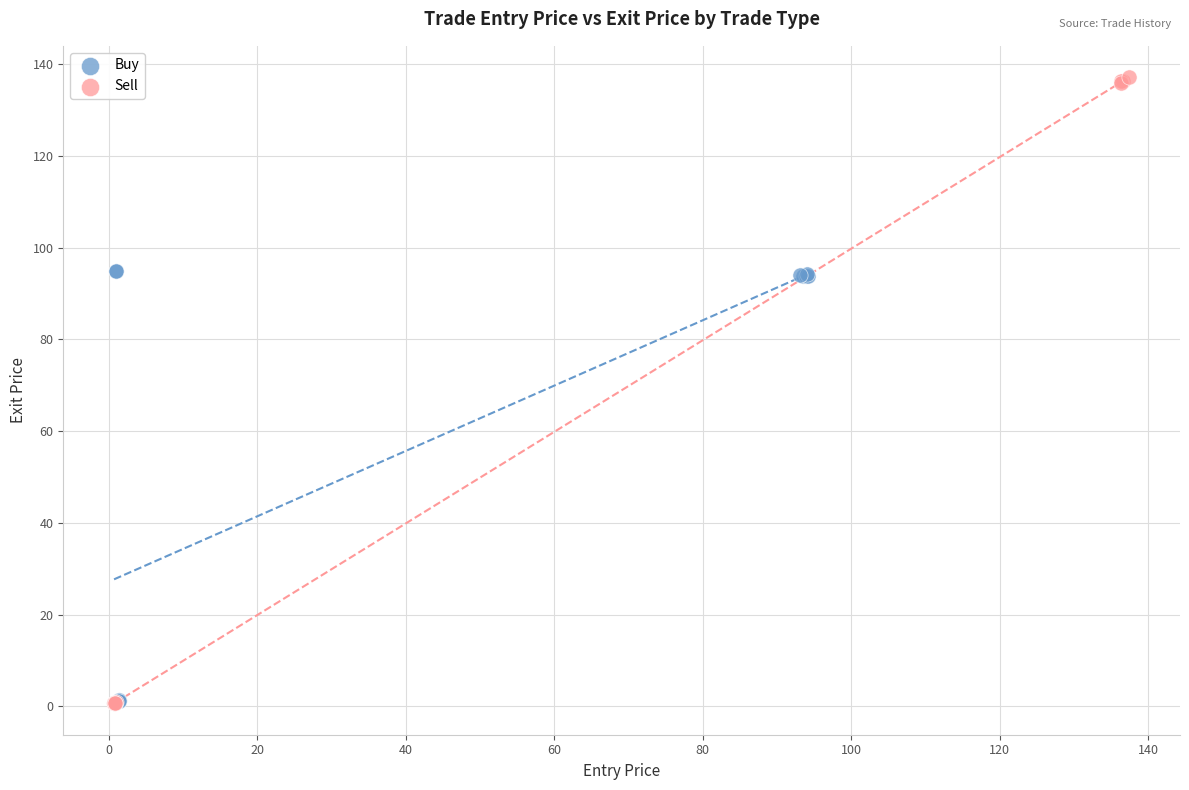

Which series has the largest Y range (max minus min)?

Sell